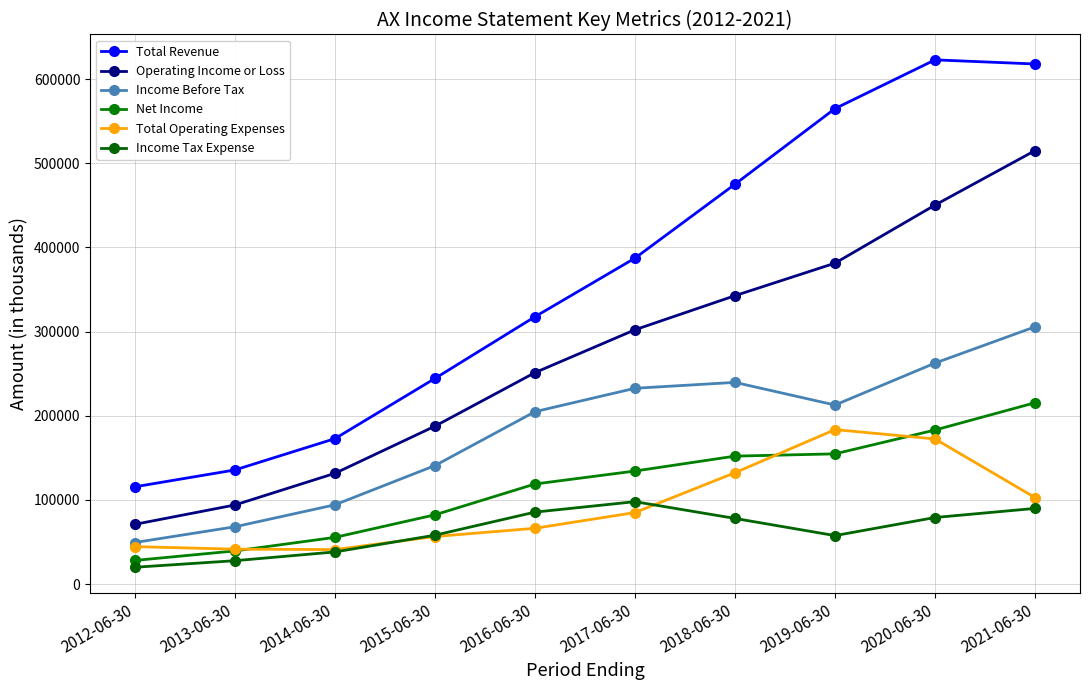

How many categories are shown in the chart?

10